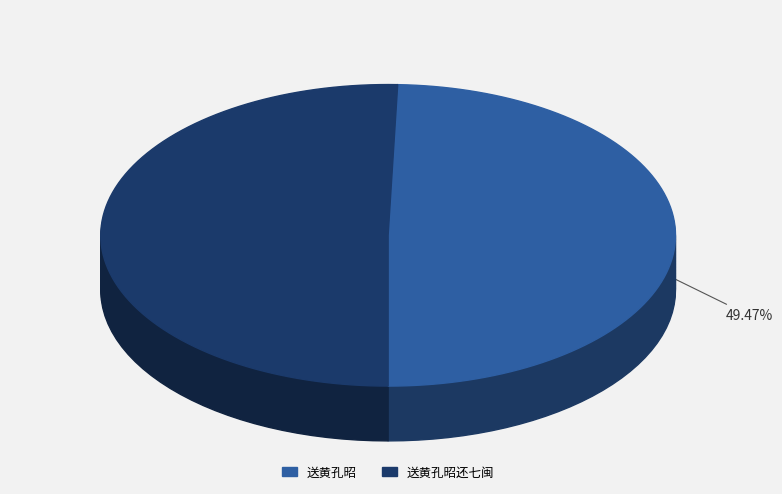

Which category has the smallest portion of the pie?

送黄孔昭